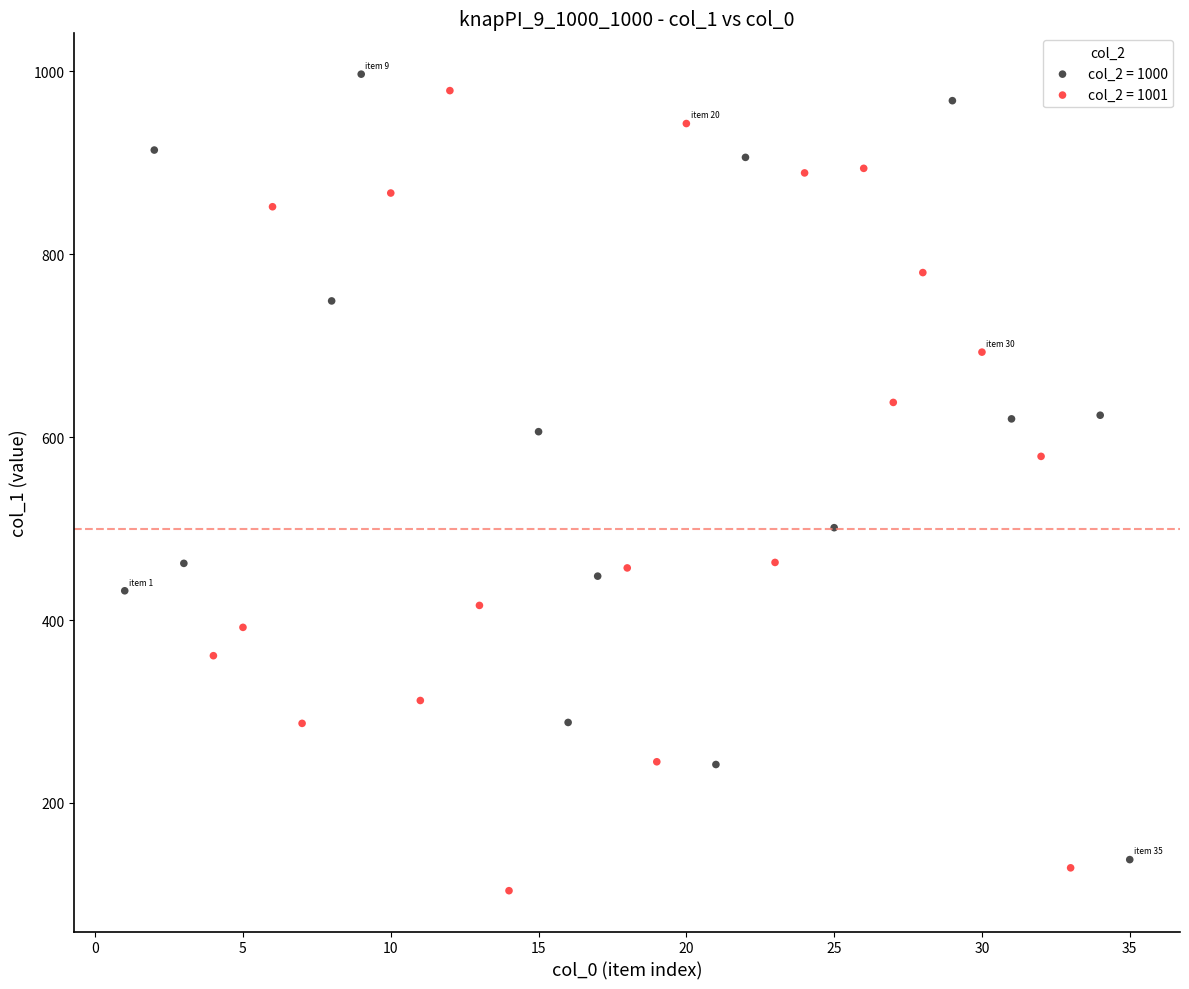

Which series reaches the minimum Y coordinate?

col_2 = 1001